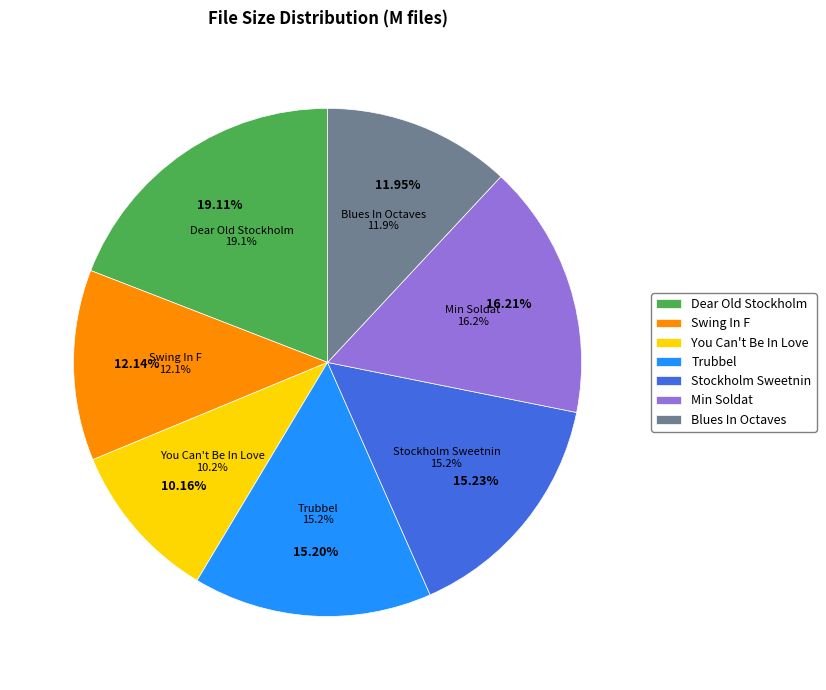

What is the total percentage of 07. Blues In Octaves.wav and 06. Min Soldat.wav?

28.2%